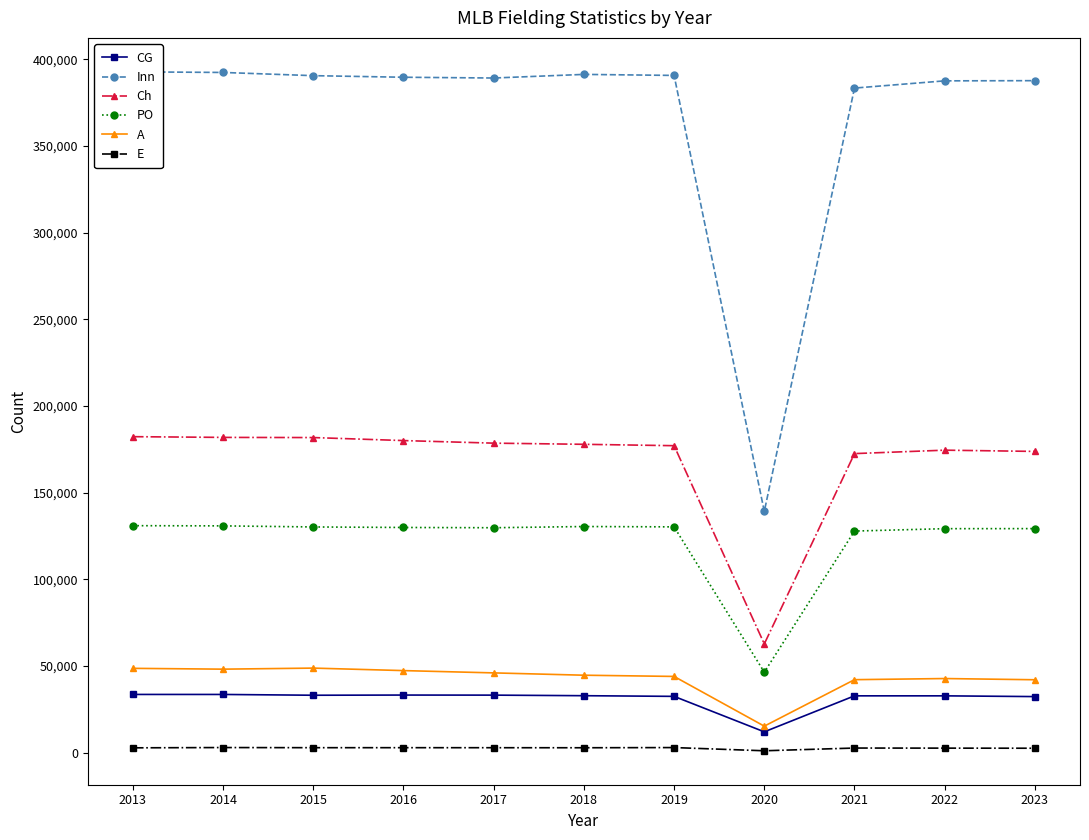

True or false: Inn and E intersect in this chart.

False